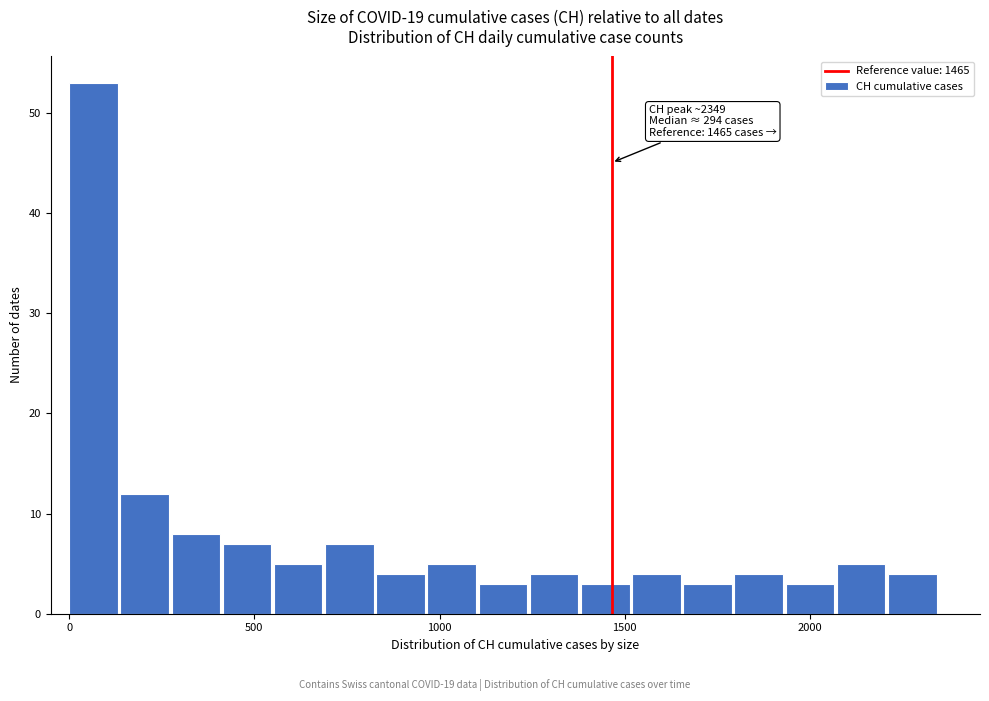

Read against the x-axis, roughly where is the centre of the tallest bar?

50